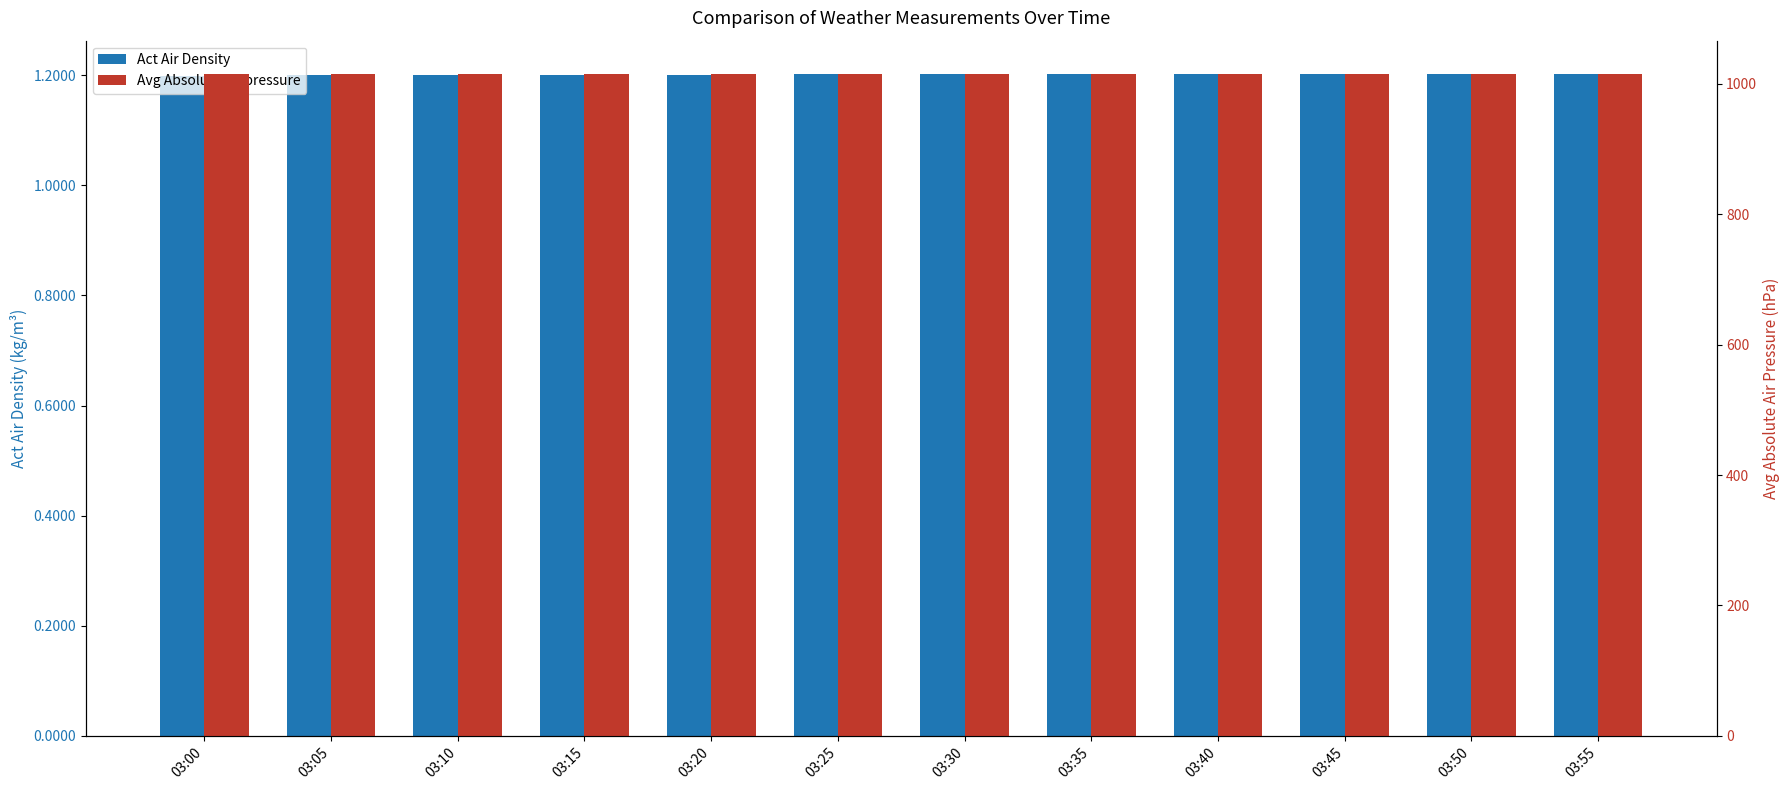

Which series has the largest total across all categories?

Avg Absolute air pressure